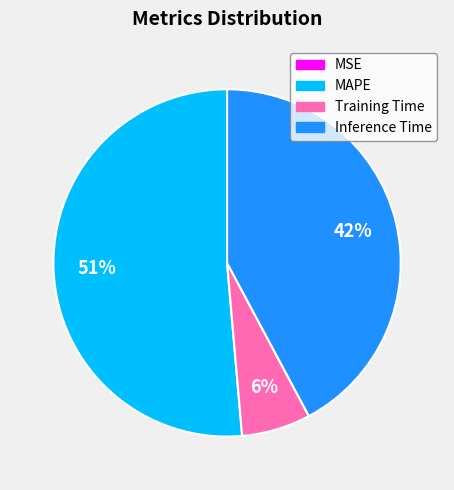

To the nearest percent, what percentage of the pie is Inference Time?

42%